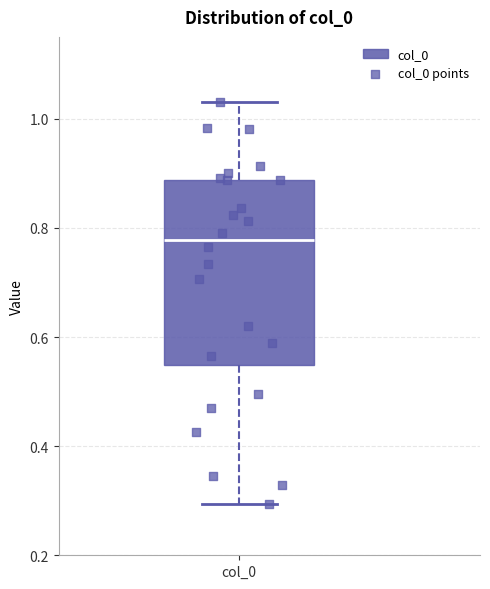

Read this box plot against the y-axis: the position of the median line, the range covered by the box, and the ends of both whiskers. The values are not printed on the chart, so give them approximately, as read against the axis.

median 0.78, box 0.54 to 0.88, whiskers 0.30 to 1.04